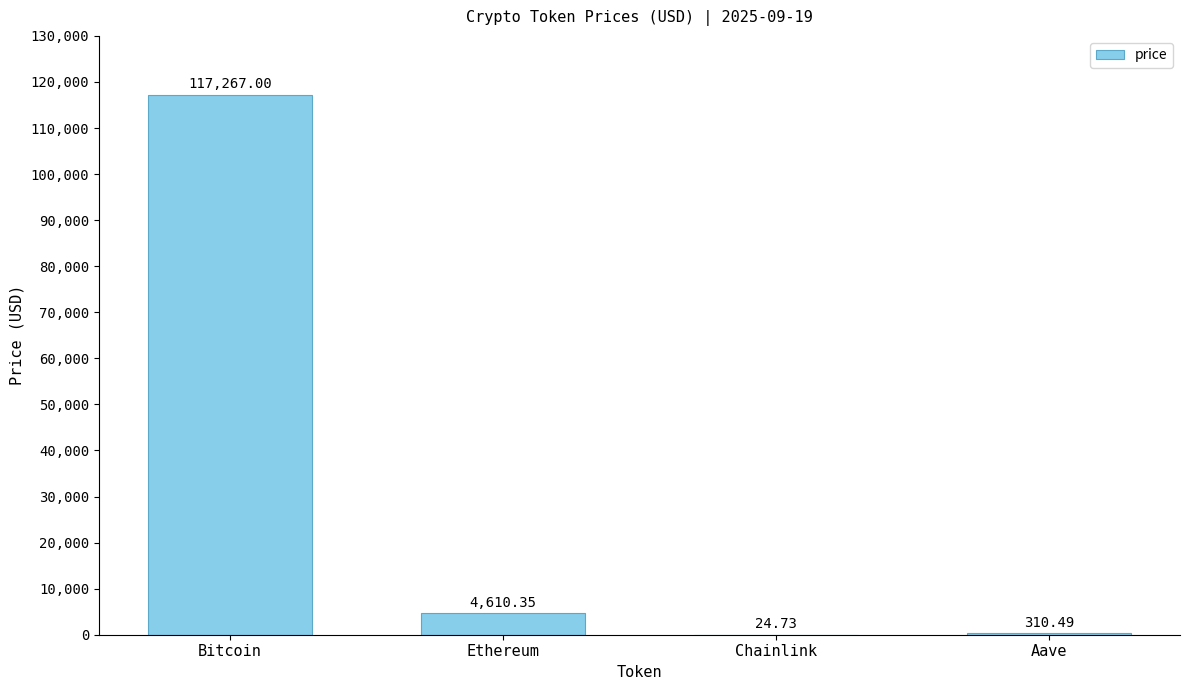

What is the change in value from Bitcoin to Chainlink?

-117242.3